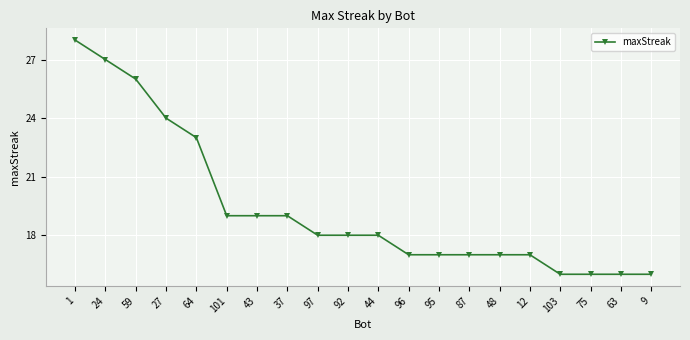

Reading right to left, what are all the values shown in this chart?

9=16	63=16	75=16	103=16	12=17	48=17	87=17	95=17	96=17	44=18	92=18	97=18	37=19	43=19	101=19	64=23	27=24	59=26	24=27	1=28